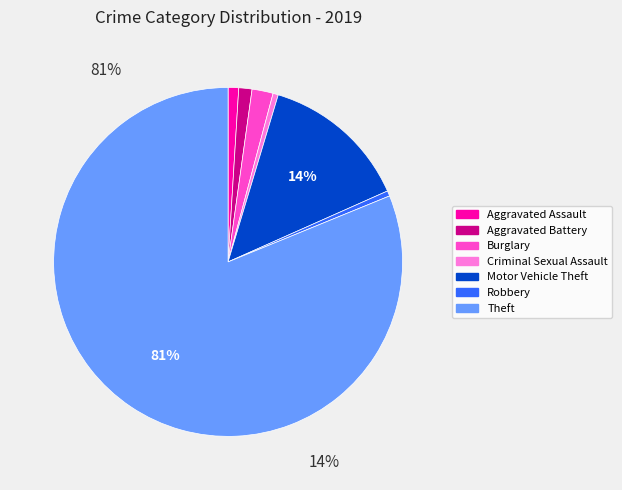

Which has a higher value, Burglary or Criminal Sexual Assault?

Burglary